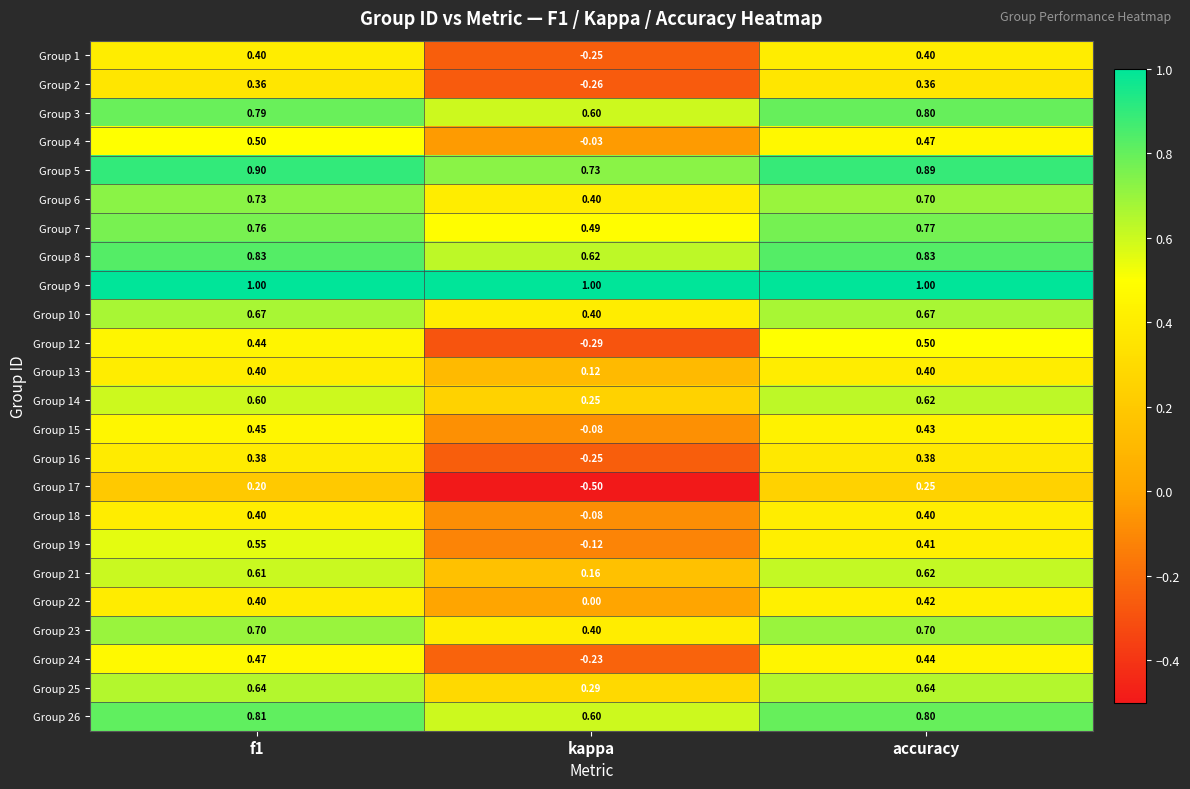

Which category has the lowest value in the Group 23 series?

kappa